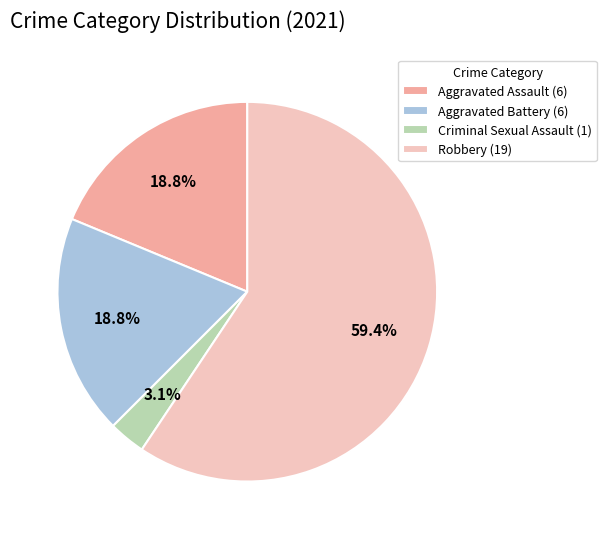

Is it true that Aggravated Assault is 11% of the pie?

False